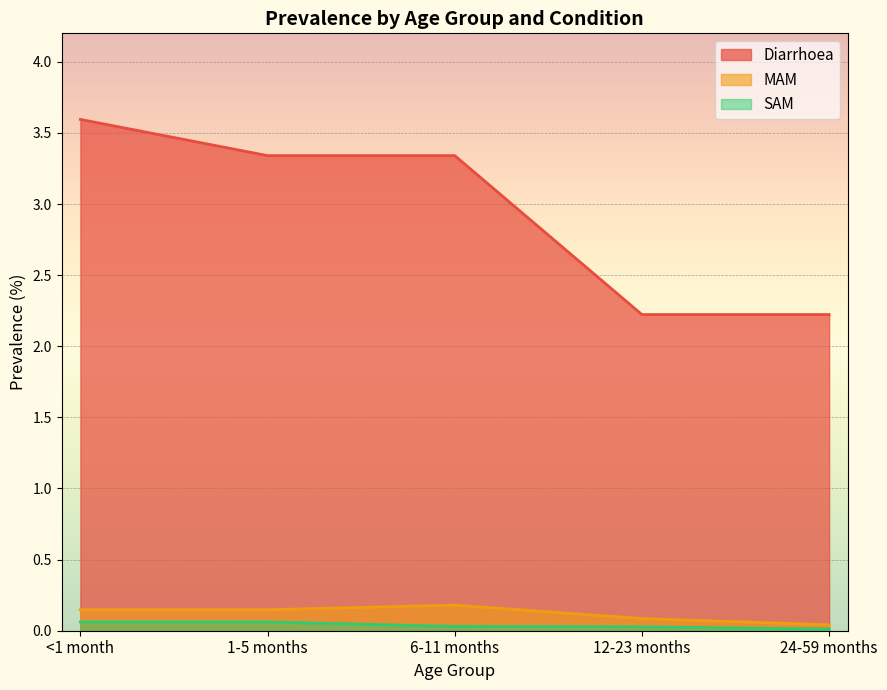

What are all the series names shown in the legend?

Diarrhoea, MAM, SAM